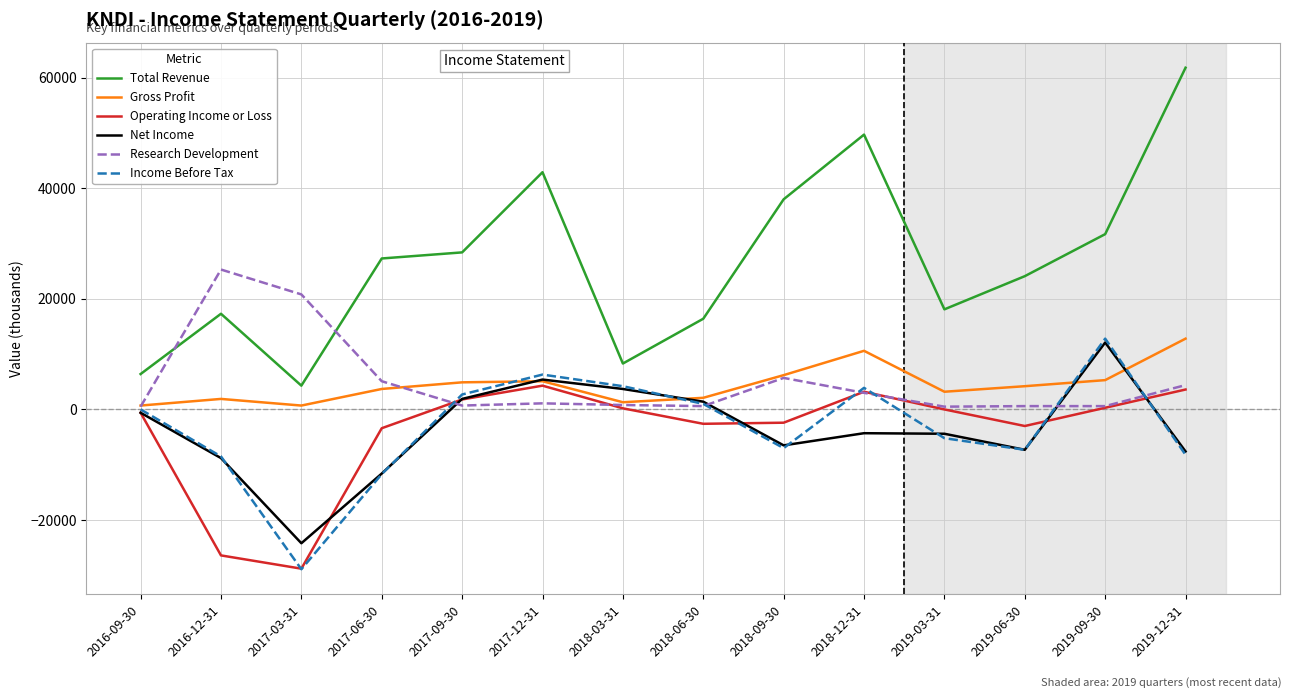

What value does the Gross Profit series have at 2019-03-31, to the nearest 10?

3200